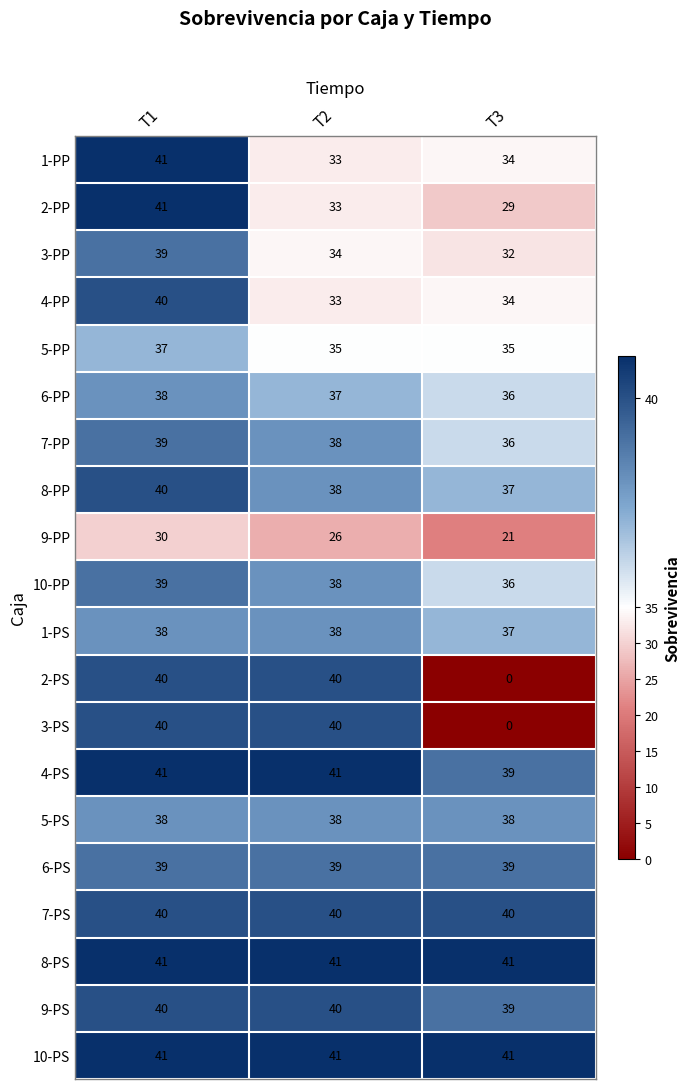

Count the 9-PS values in the range 39 to 40.

3